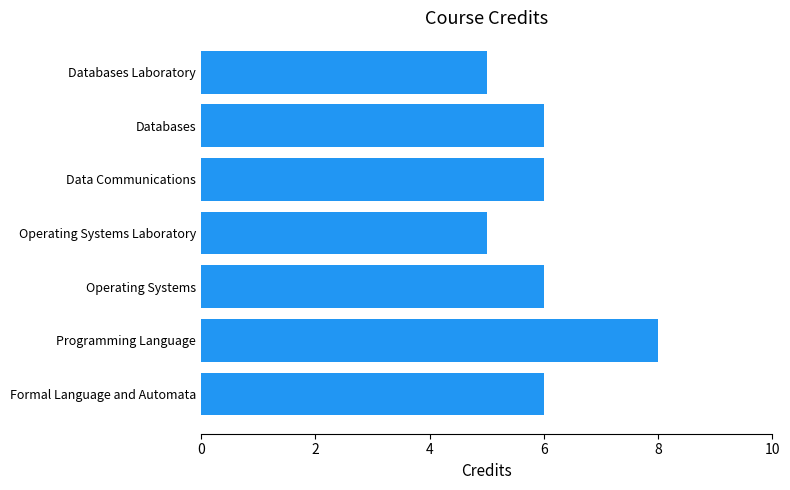

Which category has the highest value across all series?

Programming Language